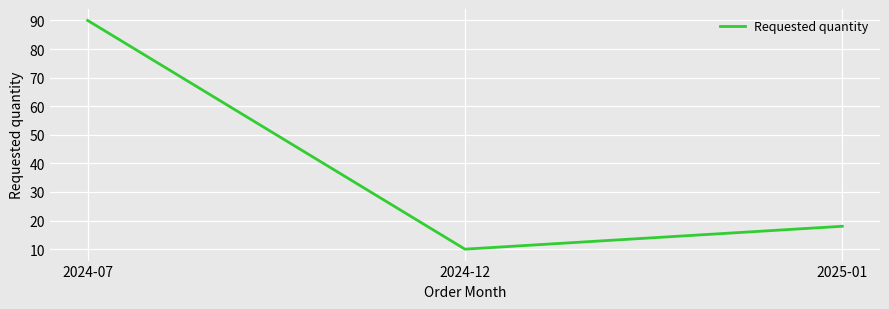

Which category has the lowest value across all series?

2024-12